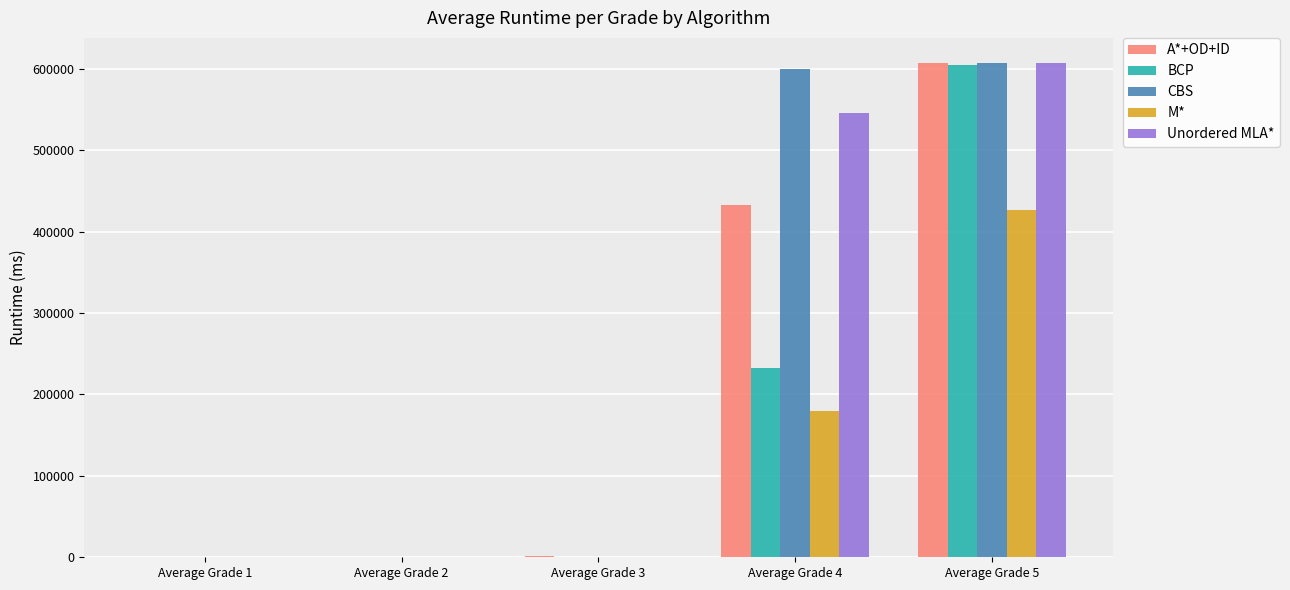

Which category has the highest value in the BCP series?

Average Grade 5